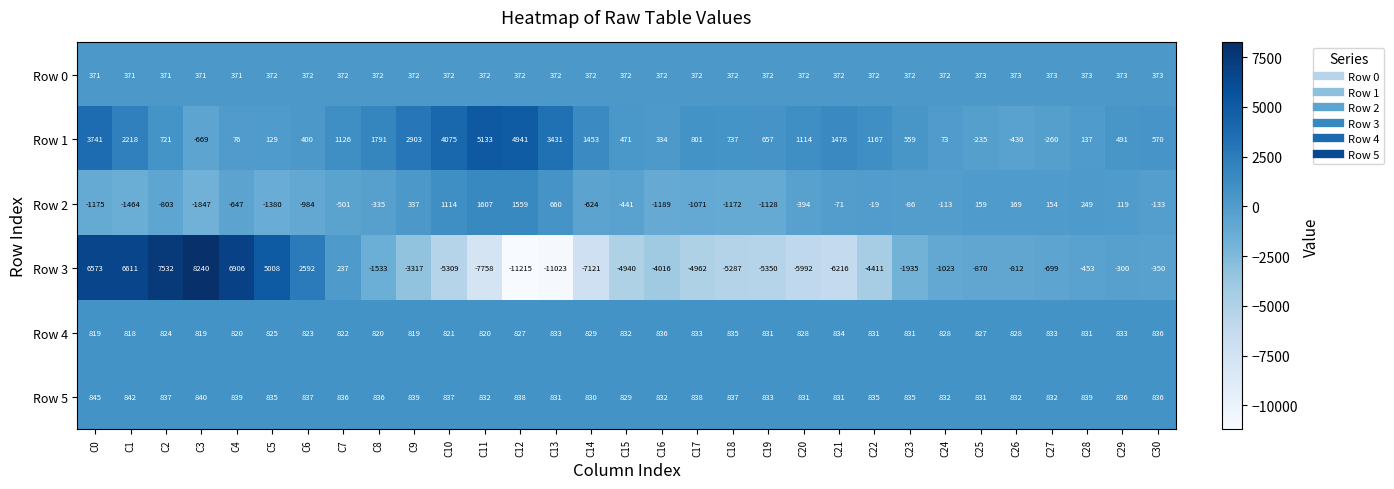

What is the total value across all series at C27?

1233